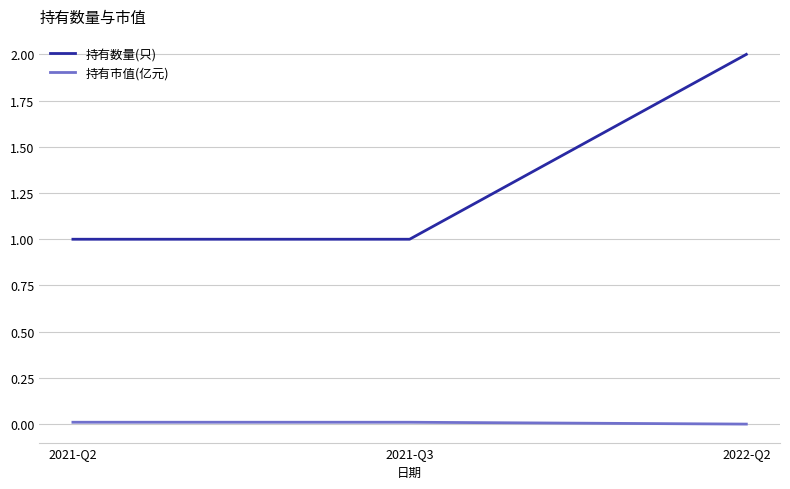

The 持有数量(只) series shows 1.0 at 2021-Q3. True or false?

True